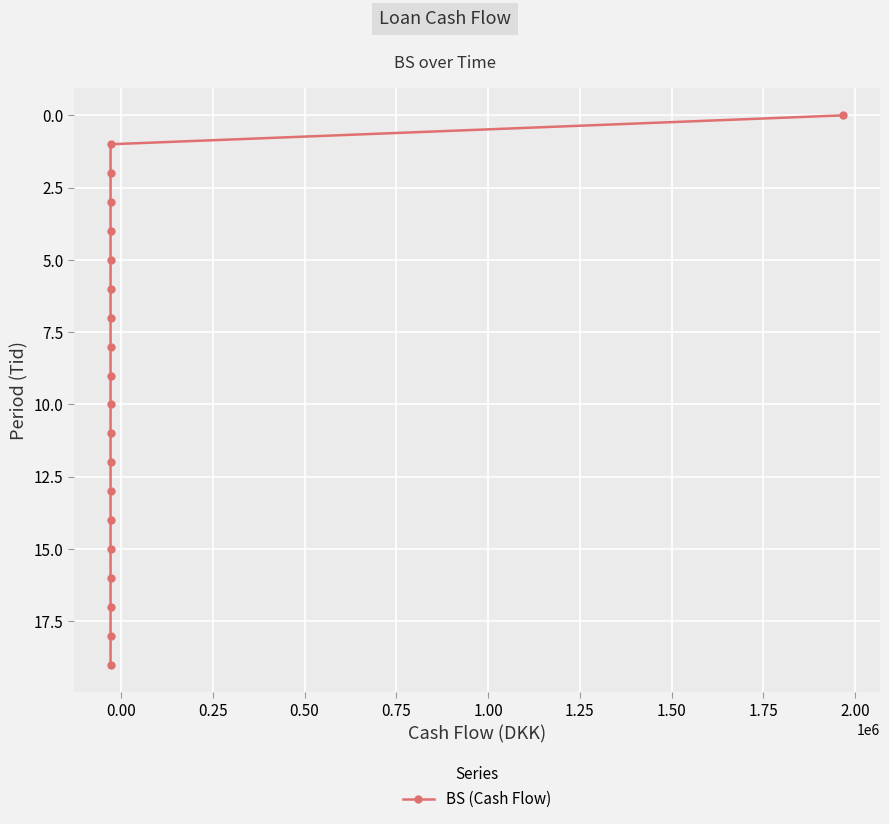

How many data points does each series have?

20